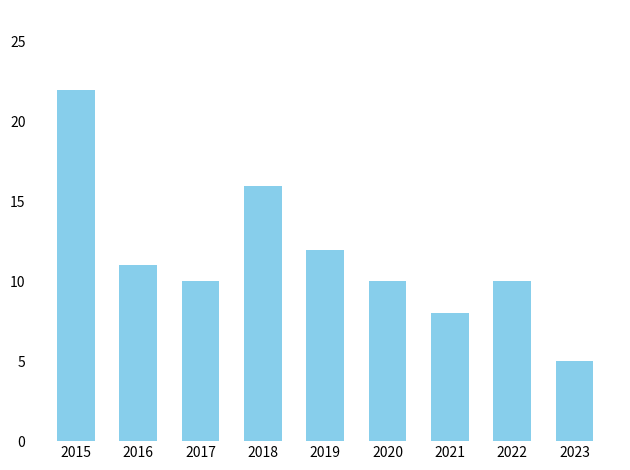

The chart shows a value of 8 at 2018. True or false?

False